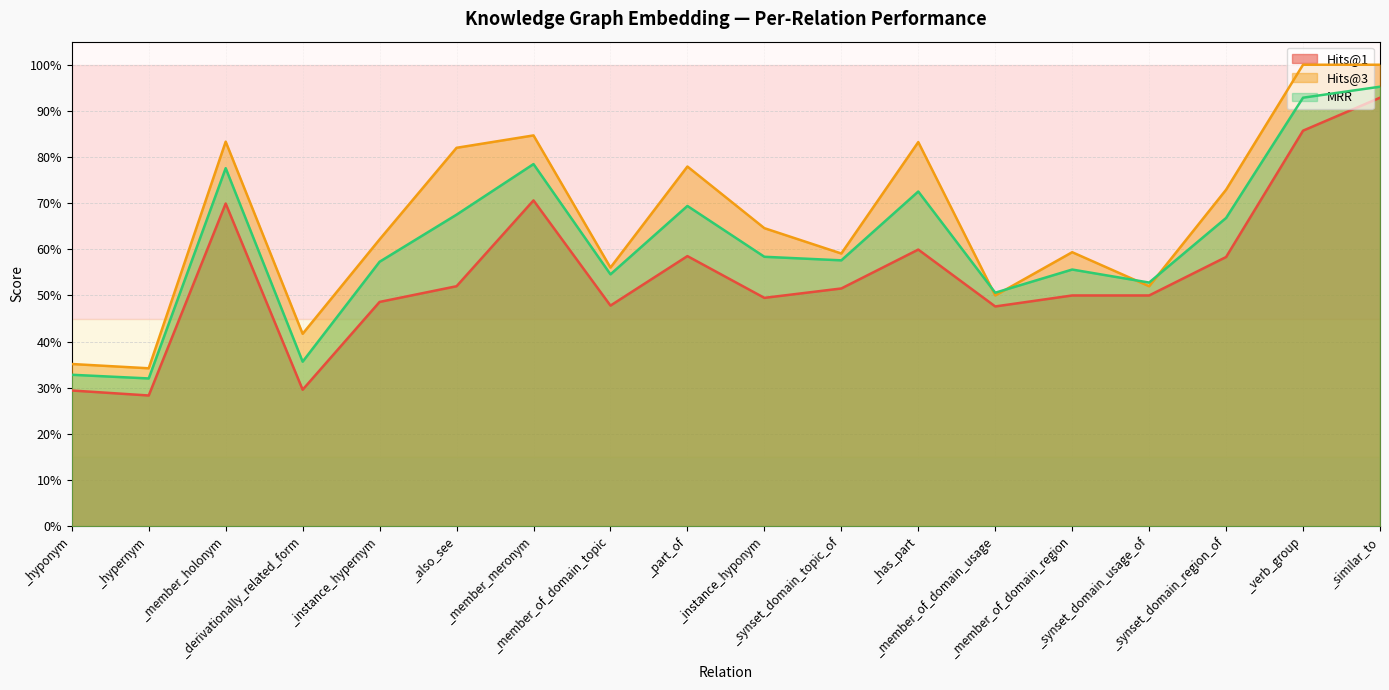

What is the label of the 2nd point from the left?

_hypernym